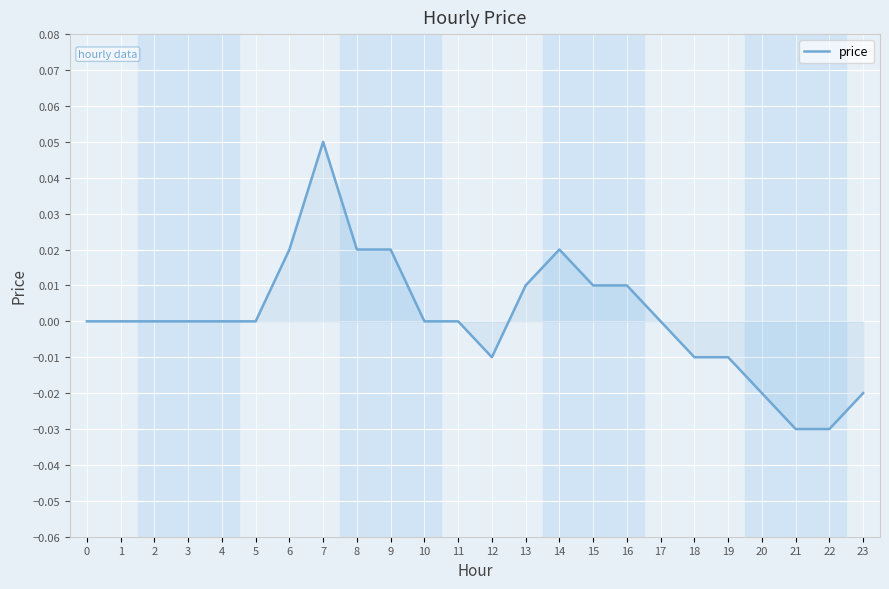

Which label corresponds to the largest value in the chart?

7